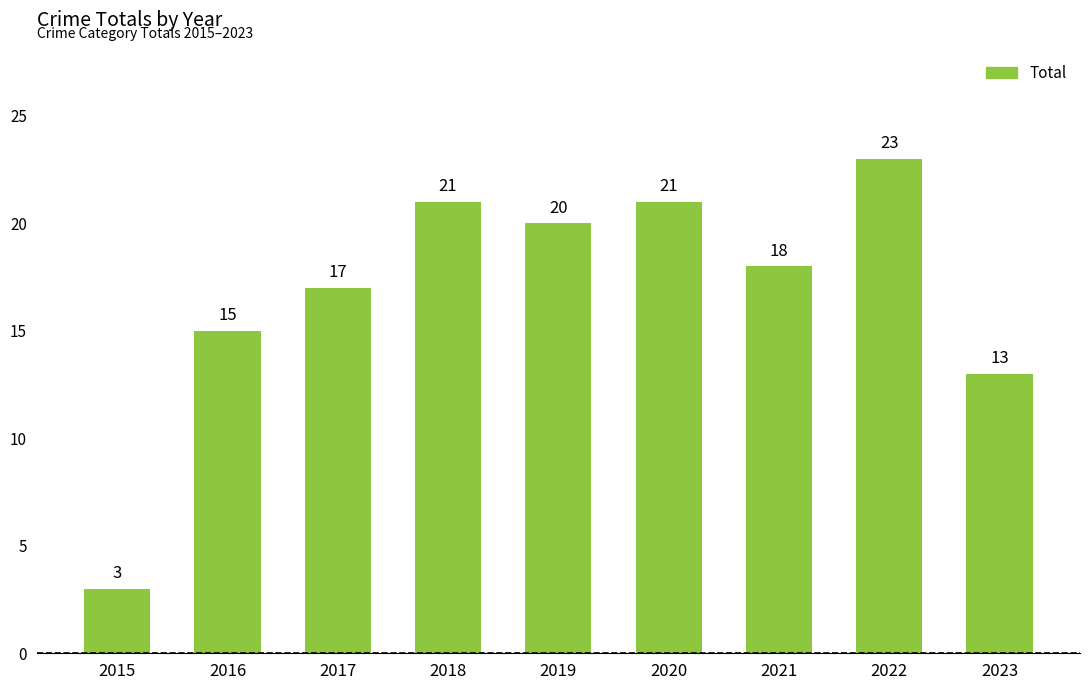

How many values are below 18?

4